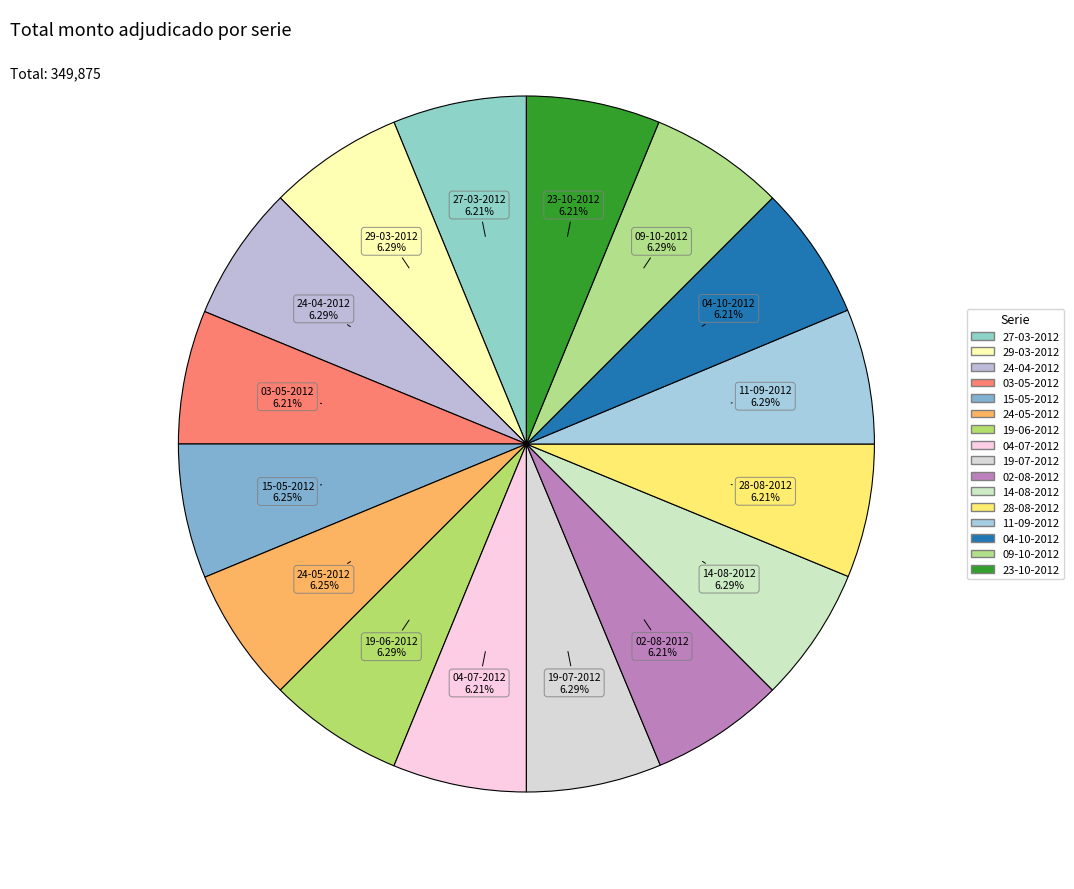

Is there a majority slice in this chart?

No